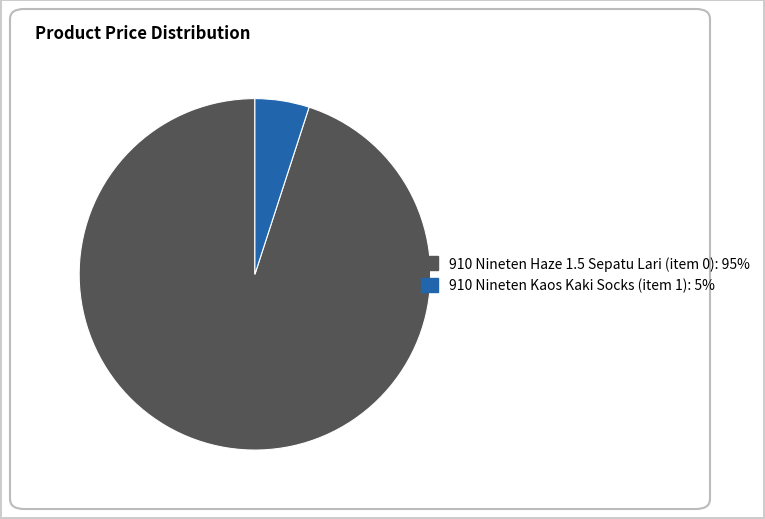

How many slices are in this pie chart?

2